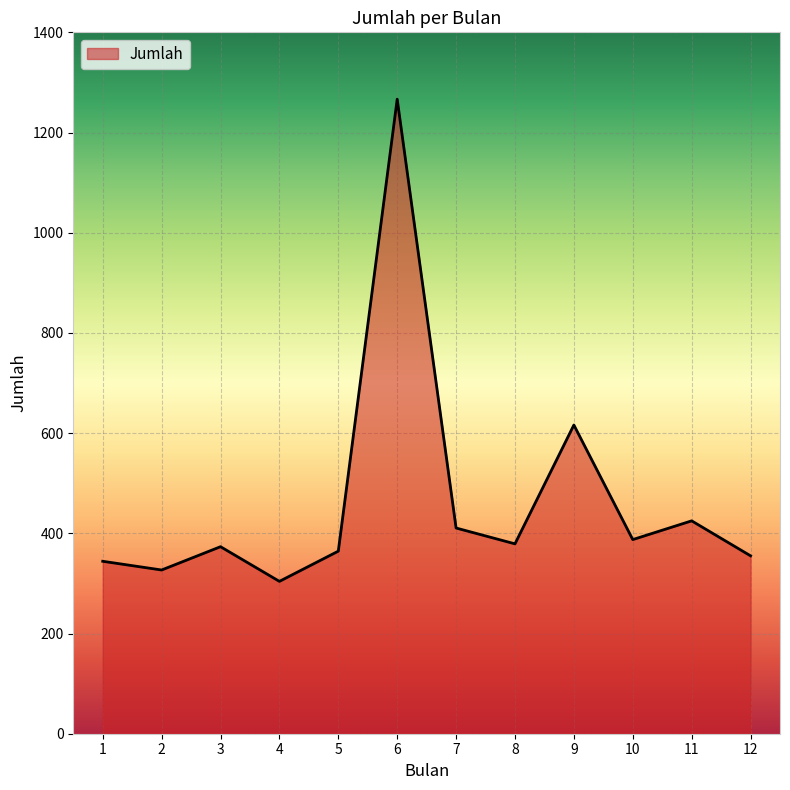

What is the average value?

462.7